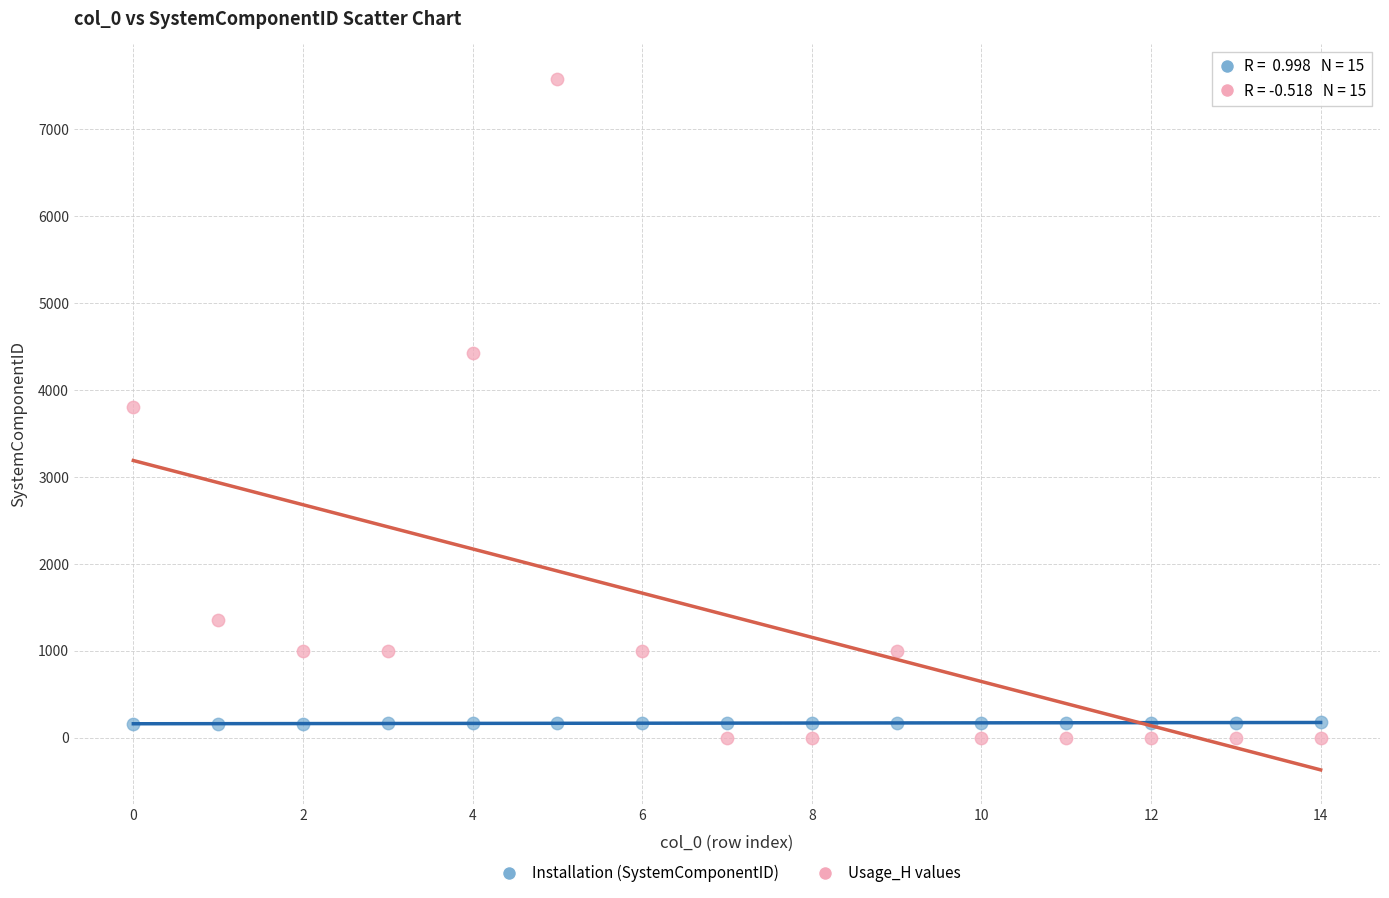

Across all data points, what is the range of Y values (max minus min)?

7575.9